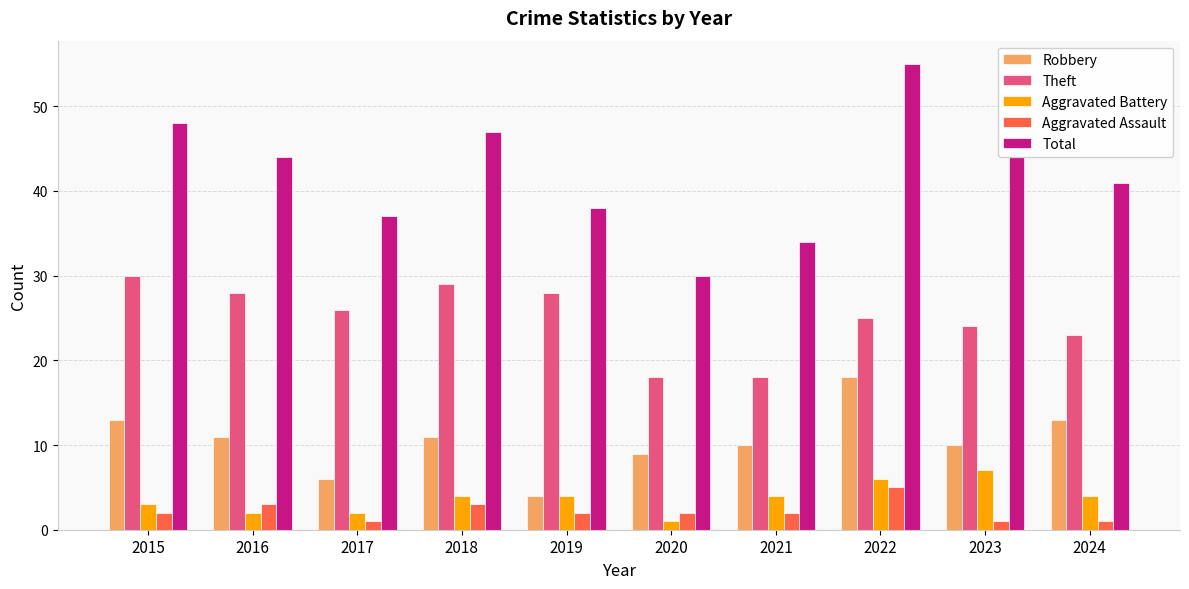

What is the difference between the highest and lowest values at 2017?

36